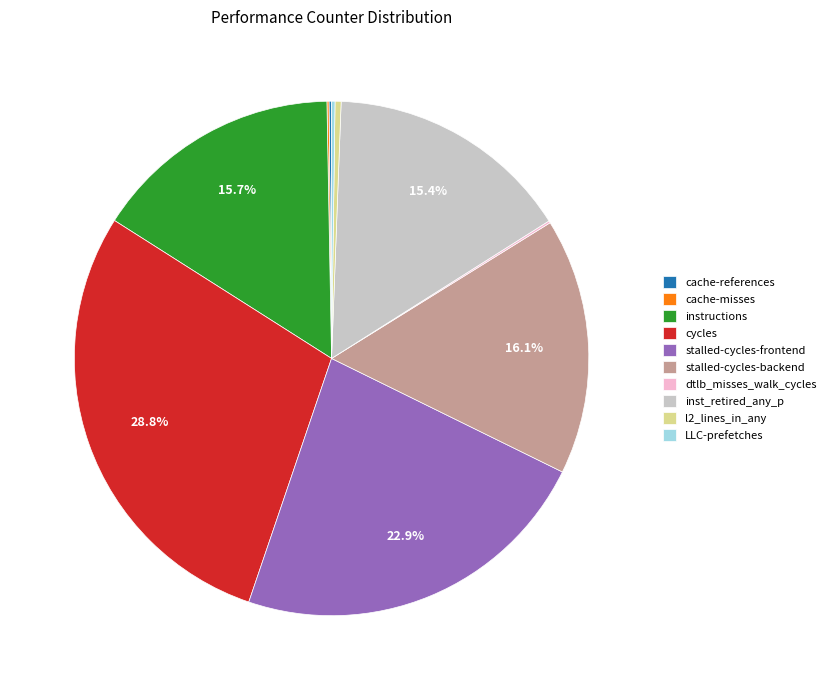

What percentage is NOT represented by stalled-cycles-backend?

83.9%